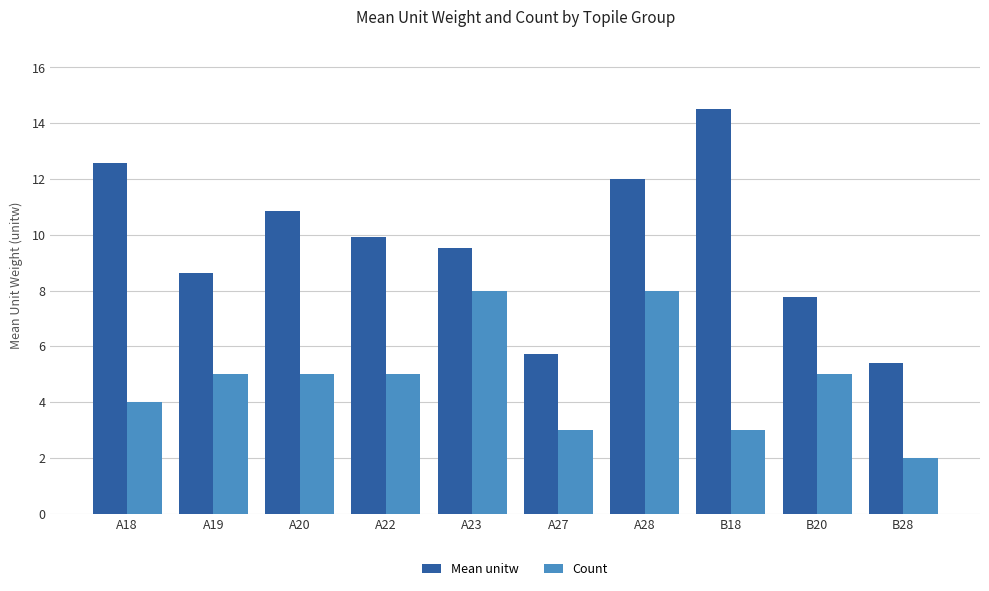

True or false: Count has a value of 1.4 at A18.

False